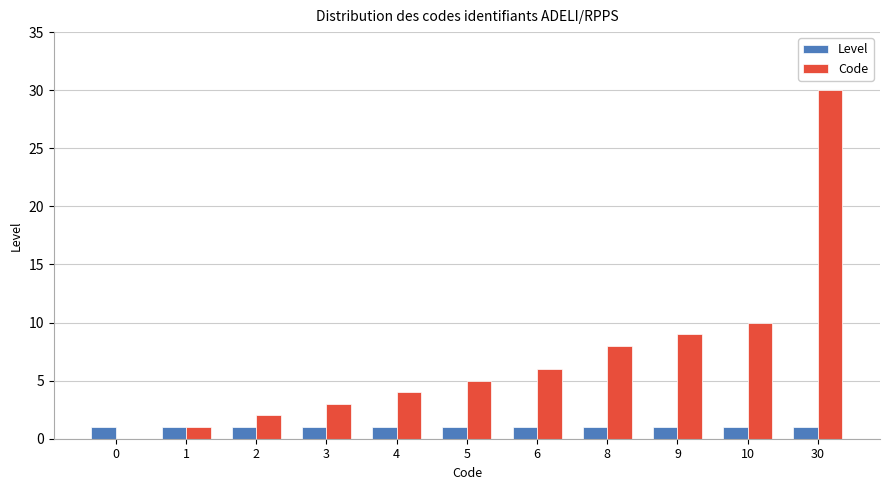

Reading left to right, list all the values displayed in this chart.

Level: 0=1	1=1	2=1	3=1	4=1	5=1	6=1	8=1	9=1	10=1	30=1
Code: 0=0	1=1	2=2	3=3	4=4	5=5	6=6	8=8	9=9	10=10	30=30